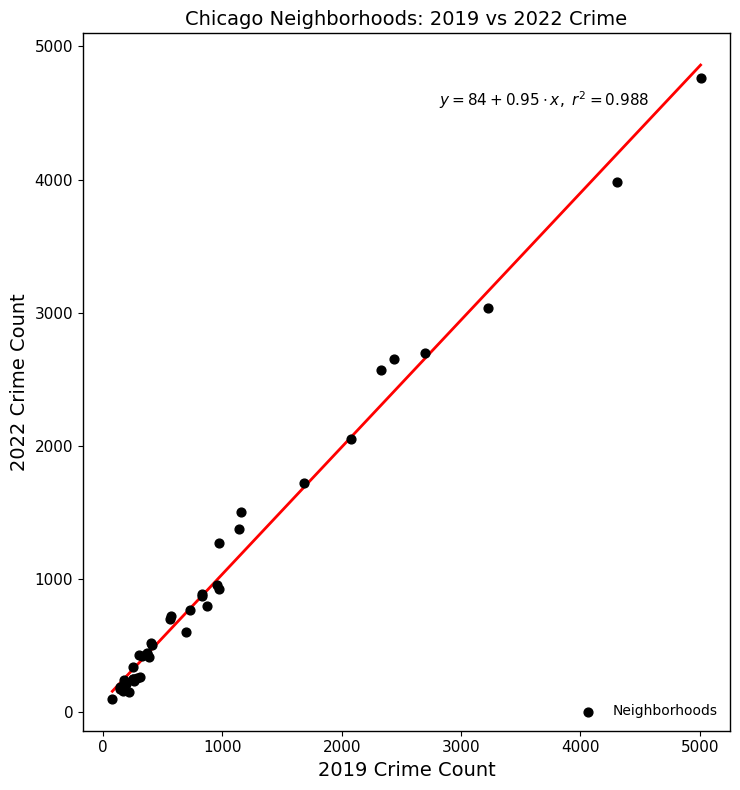

What Y value in the scatter plot is closest to 2430?

2566